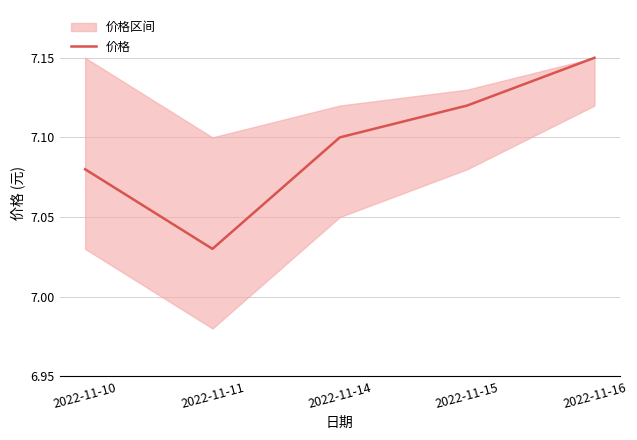

What is the value of the 5th point from the left?

7.2